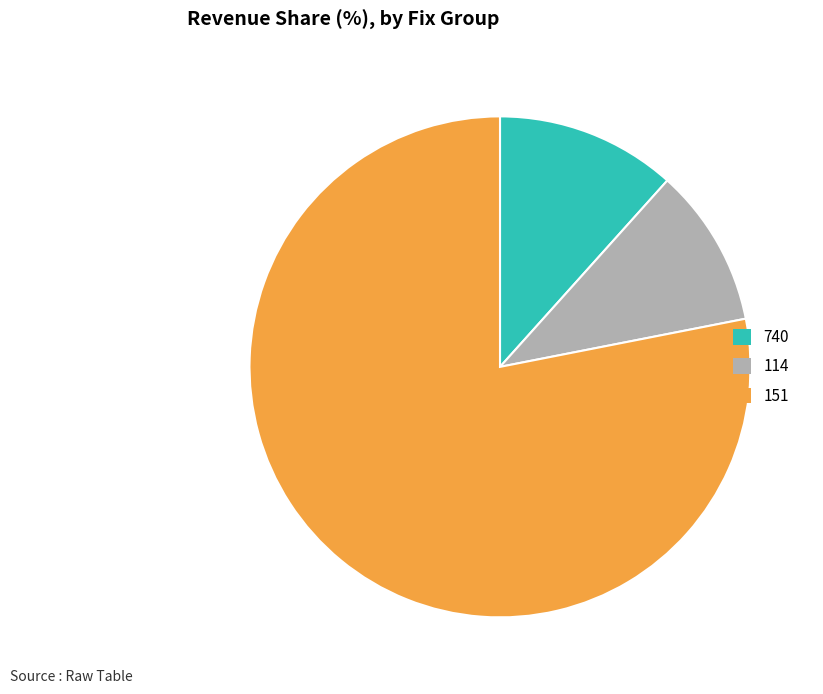

Is there a majority slice in this chart?

Yes